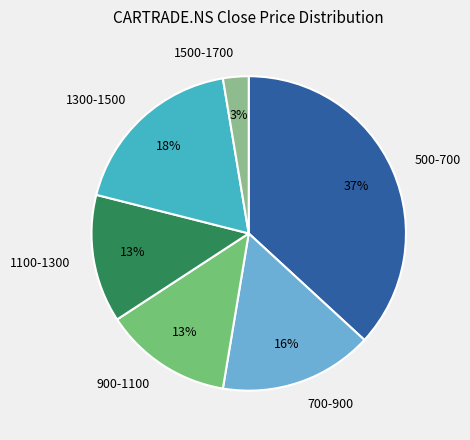

Is the sum of 500-700 and 700-900 greater than half?

Yes